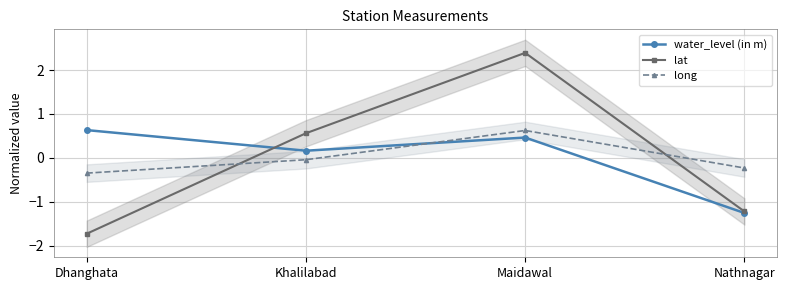

Which series has the largest range (max minus min)?

lat